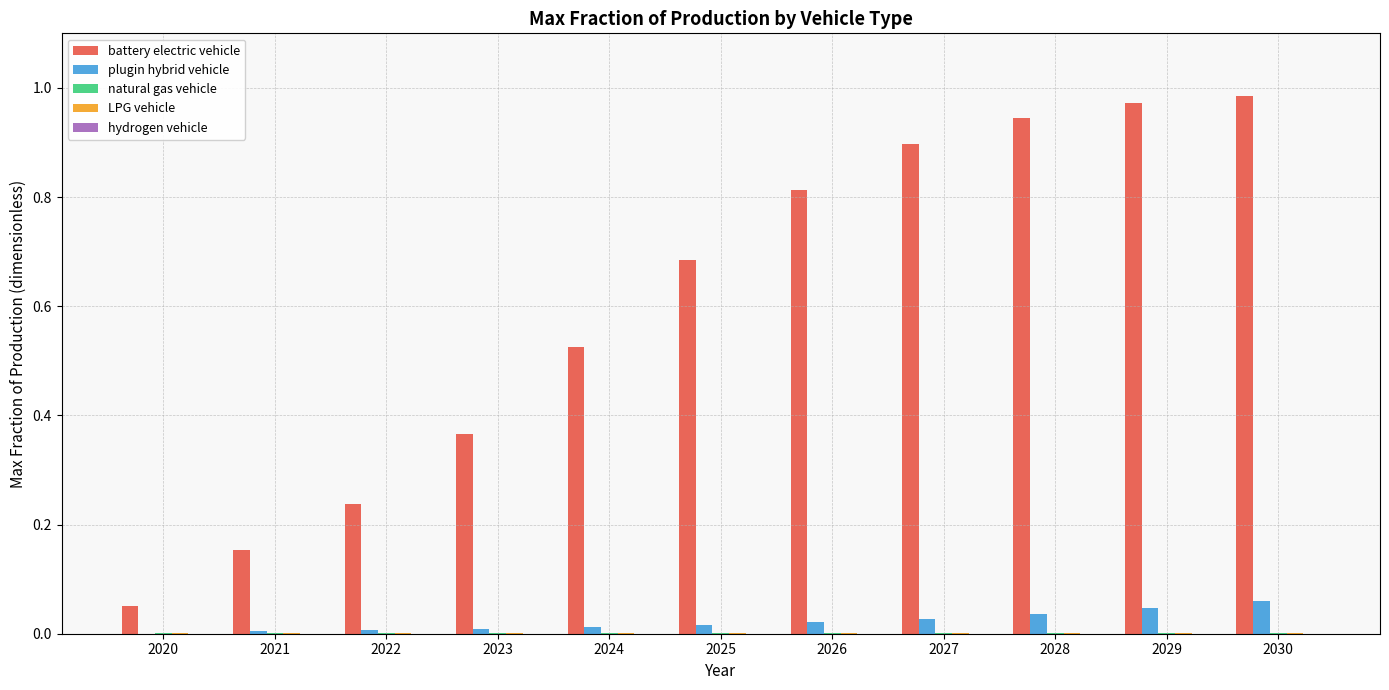

Between 2022 and 2025, which series saw the biggest shift?

battery electric vehicle